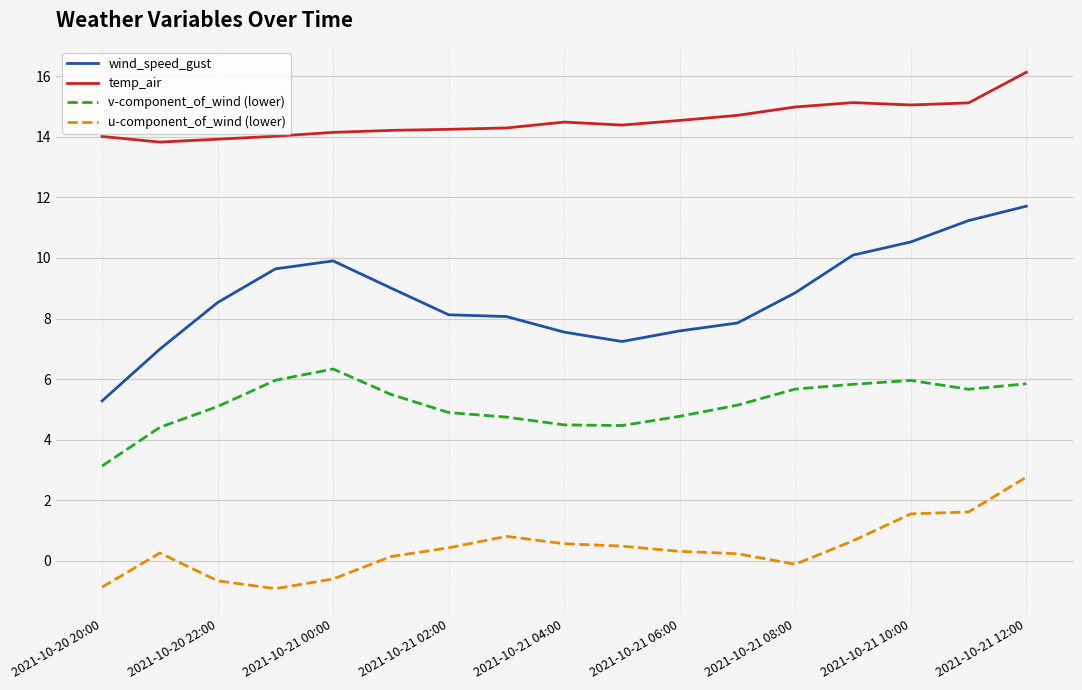

True or false: temp_air and v-component_of_wind (lower) intersect in this chart.

False